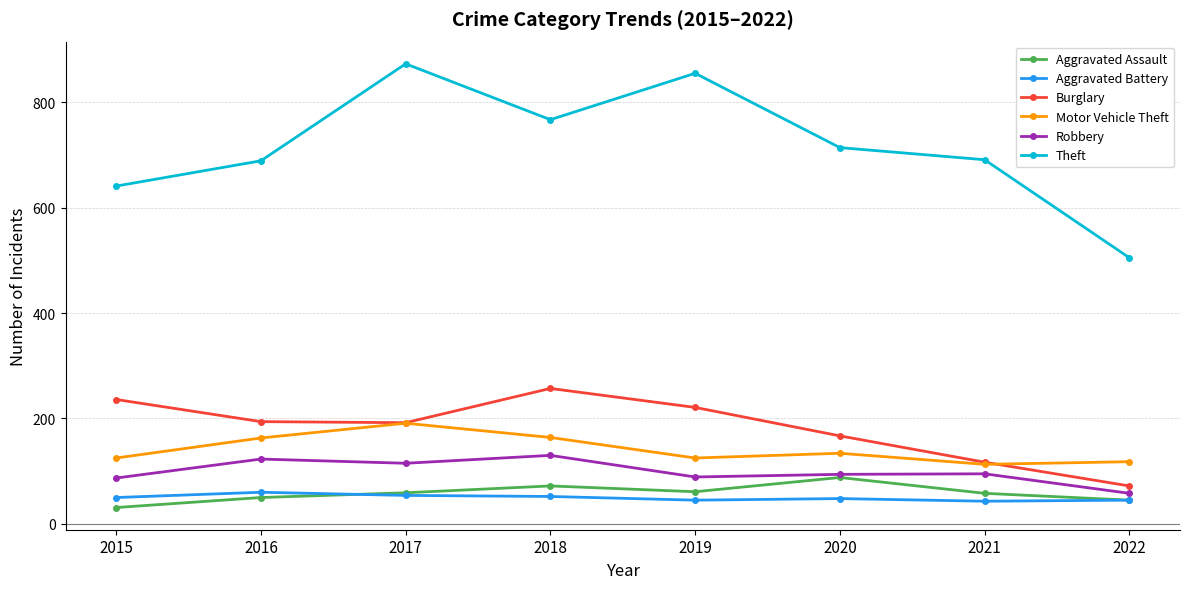

Rank the series at 2018 from lowest to highest value.

Aggravated Battery, Aggravated Assault, Robbery, Motor Vehicle Theft, Burglary, Theft